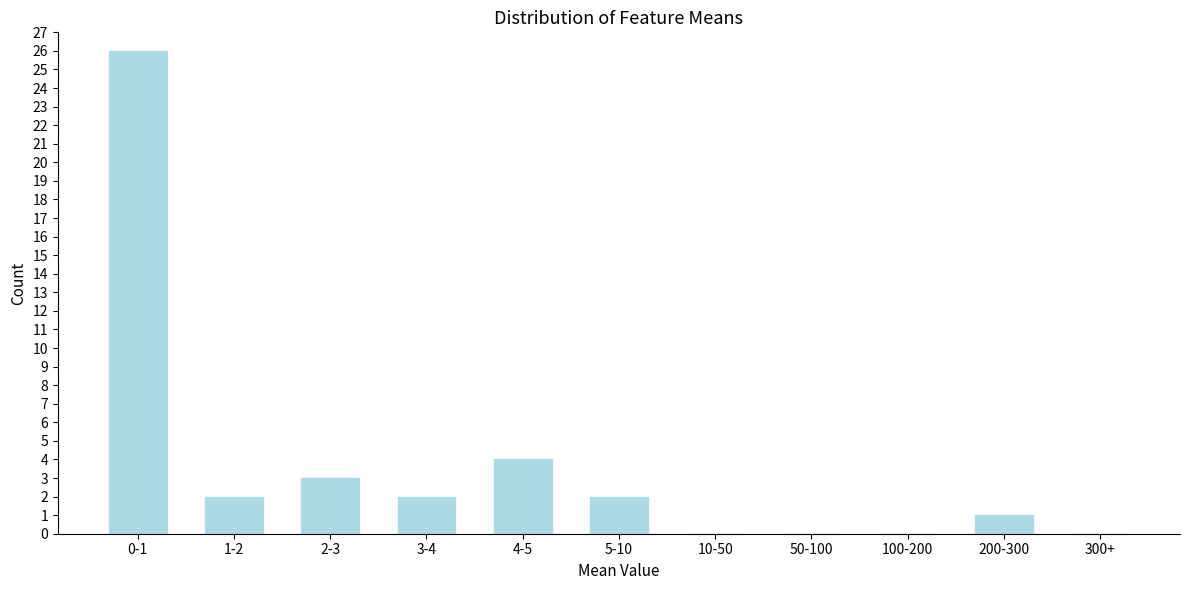

Reading right to left, transcribe all the data shown in this chart.

300+=0	200-300=1	100-200=0	50-100=0	10-50=0	5-10=2	4-5=4	3-4=2	2-3=3	1-2=2	0-1=26